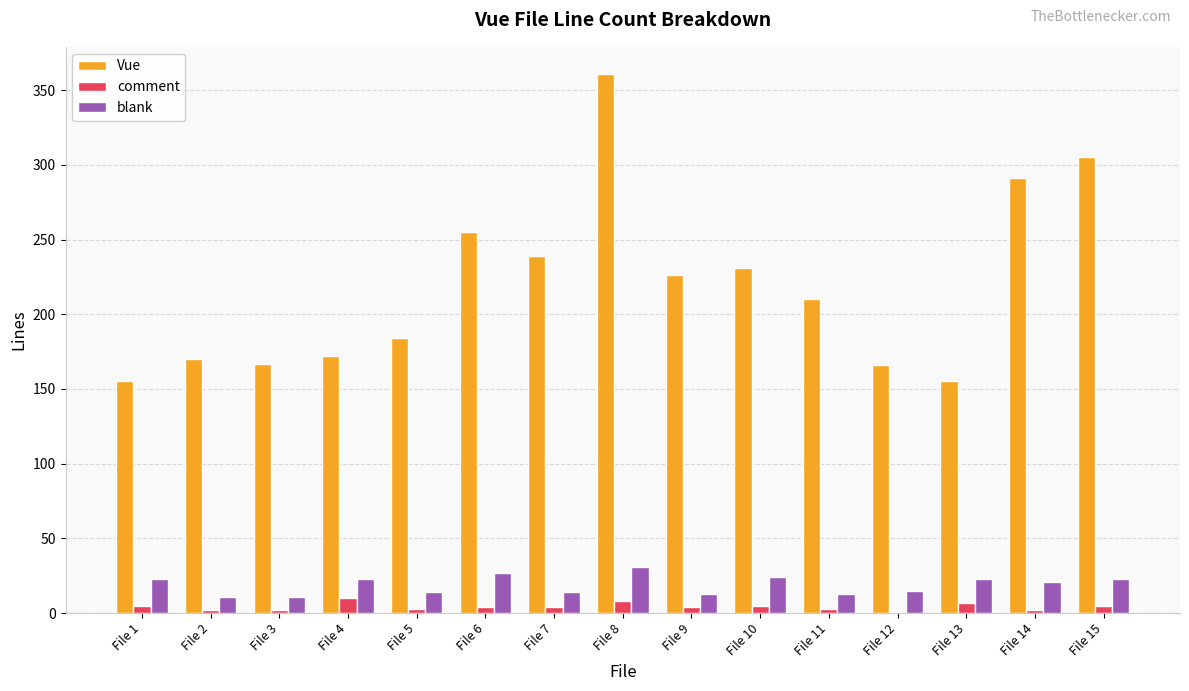

What is the difference between the blank values at File 5 and File 12?

1